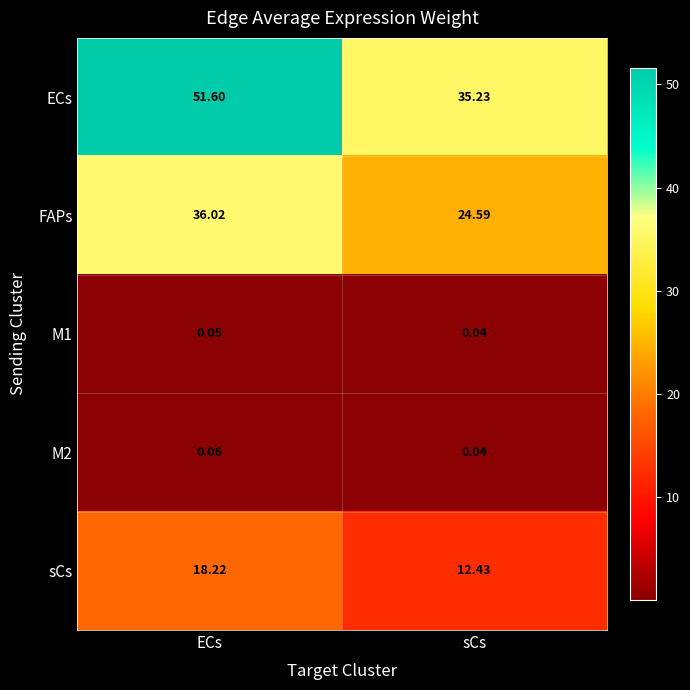

Which series has the largest range (max minus min)?

ECs